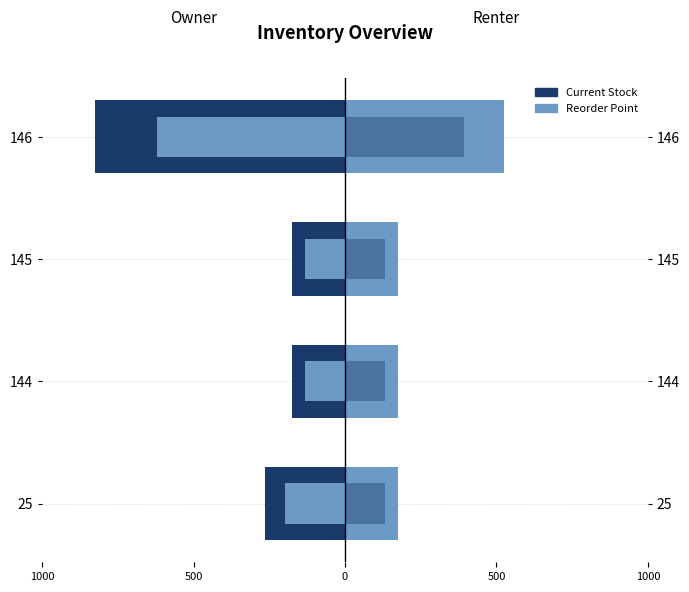

True or false: Reorder Point has a value of 256 at 25.

False